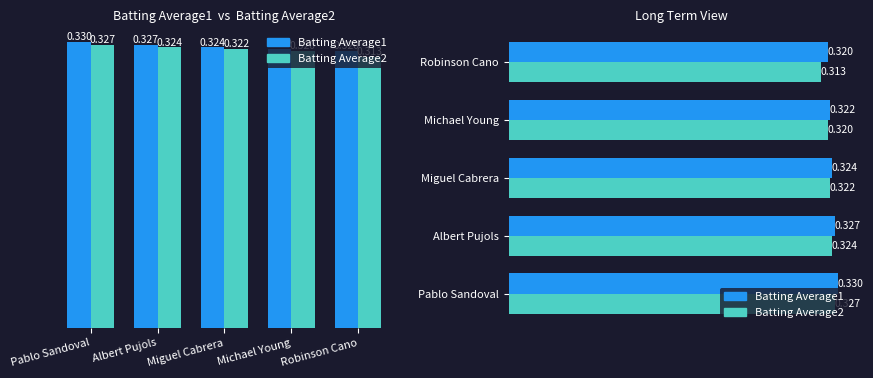

What are all the series names shown in the legend?

Batting Average1, Batting Average2